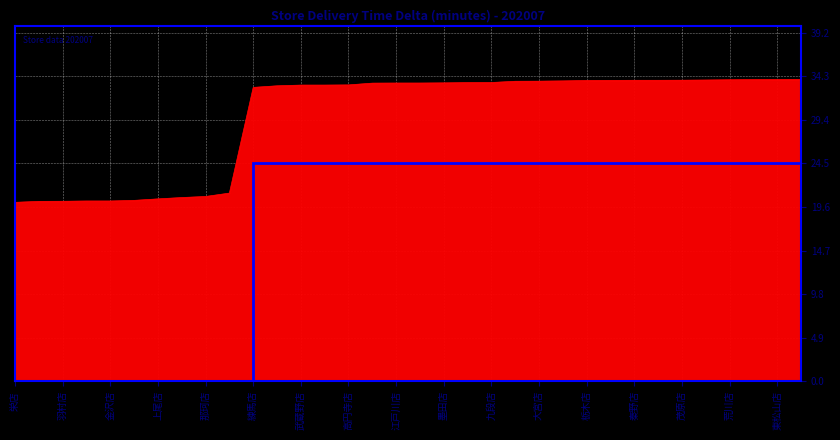

What is the difference between the maximum and minimum values?

13.8